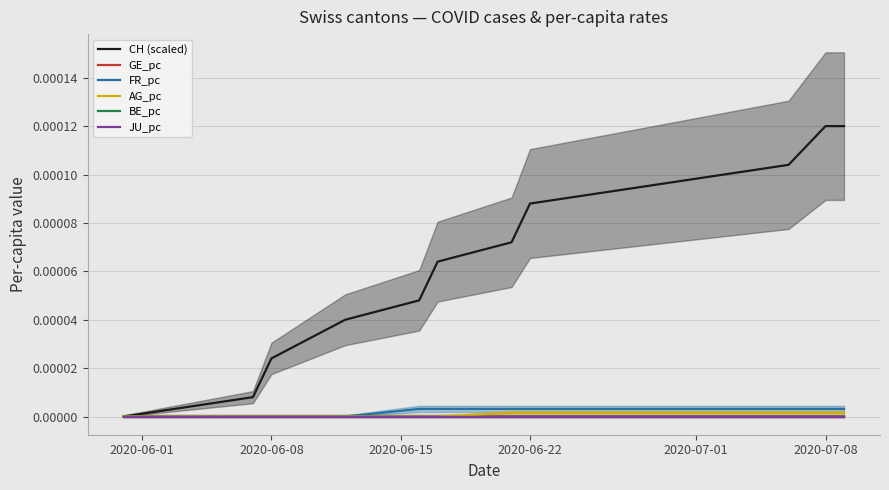

Count the number of data series in this chart.

6